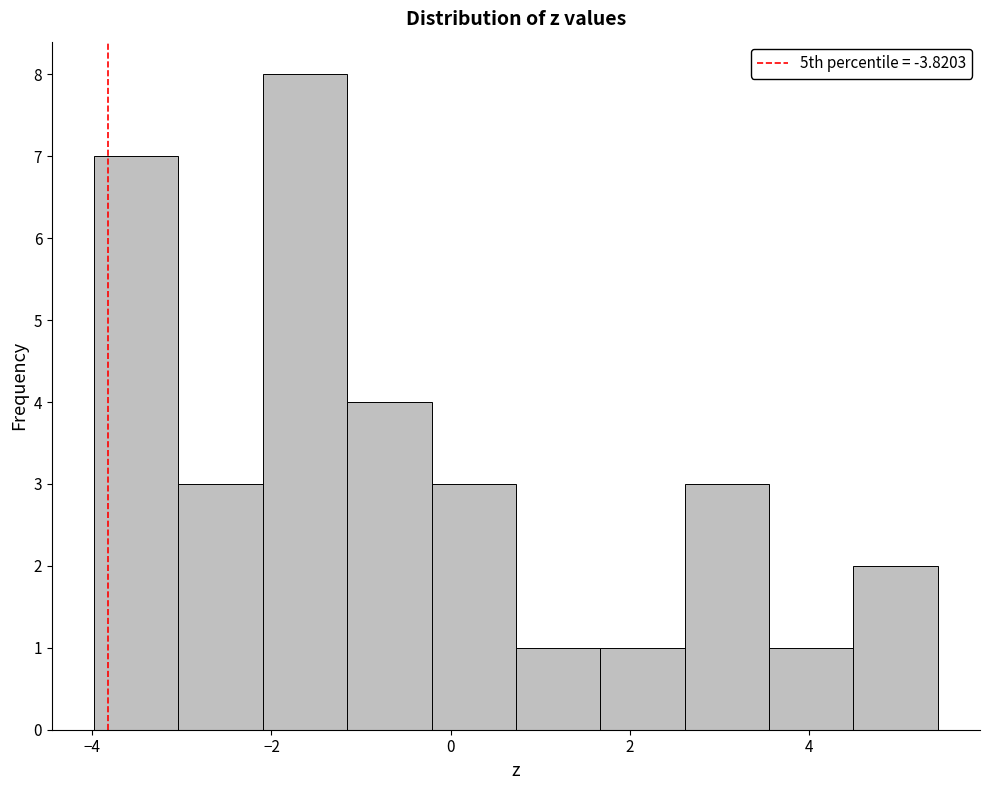

Reading left to right, list every bar in this chart as the range it spans on the x-axis followed by its height. Neither the bar edges nor the heights are printed on the chart, so give them approximately, as read against the axes.

-4.0 to -3.0: 7
-3.0 to -2.0: 3
-2.0 to -1.2: 8
-1.2 to -0.2: 4
-0.2 to 0.8: 3
0.8 to 1.6: 1
1.6 to 2.6: 1
2.6 to 3.6: 3
3.6 to 4.4: 1
4.4 to 5.4: 2